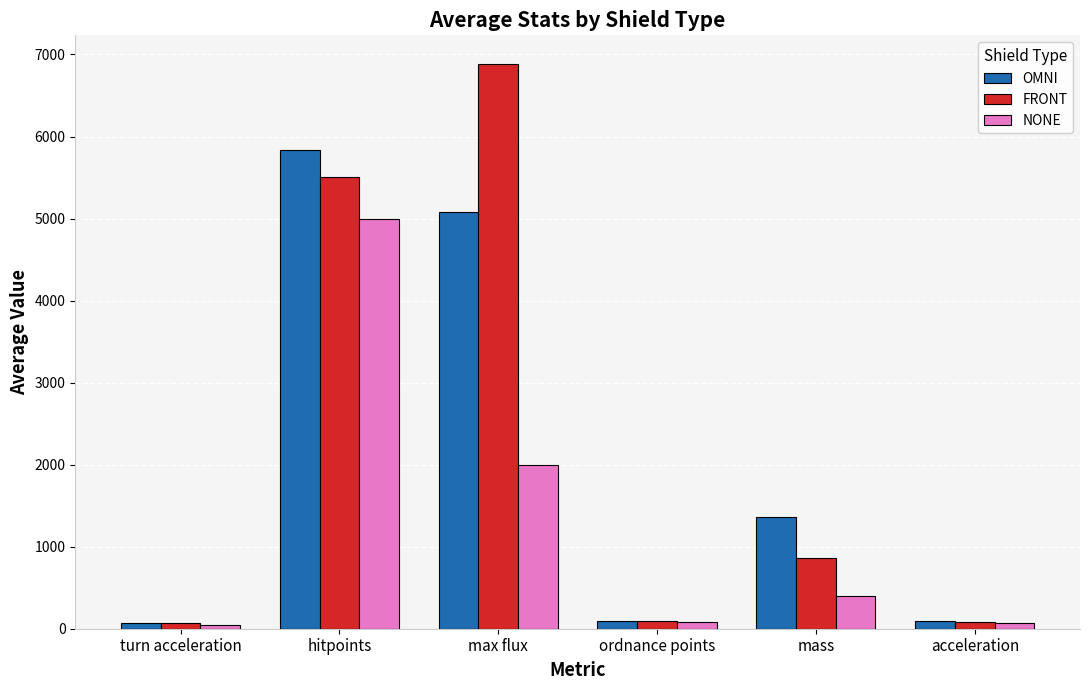

Count the number of data series in this chart.

3